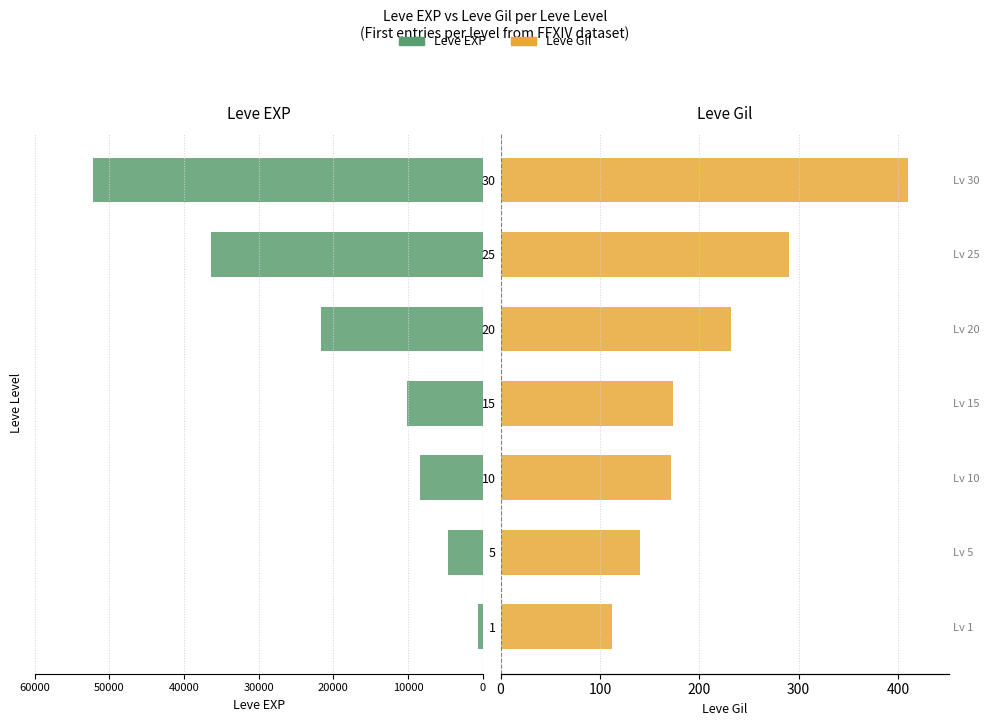

Which series changed the most between 1 and 20?

Leve EXP